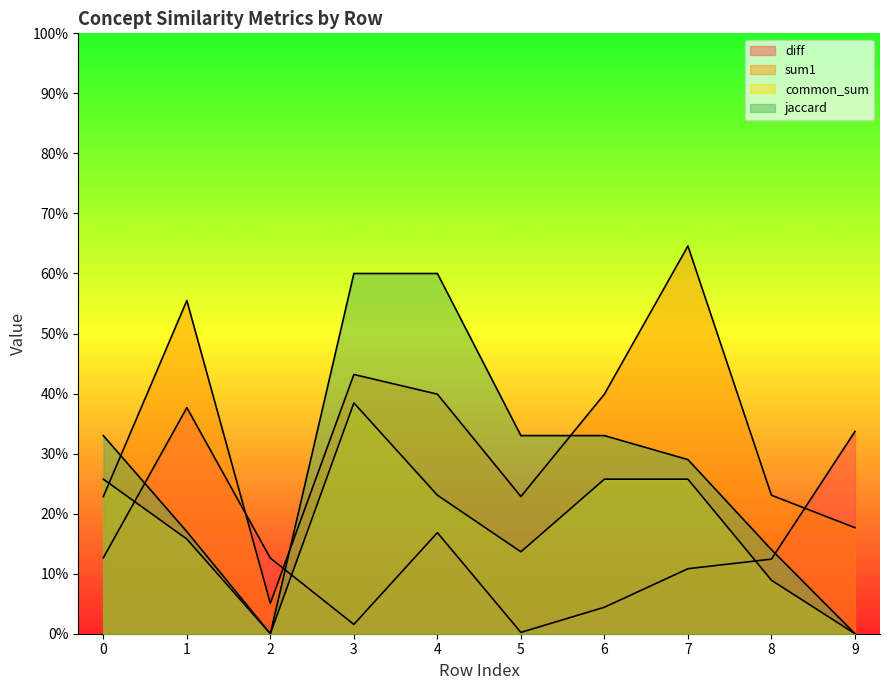

Is it true that diff equals 0.0 at 7?

False